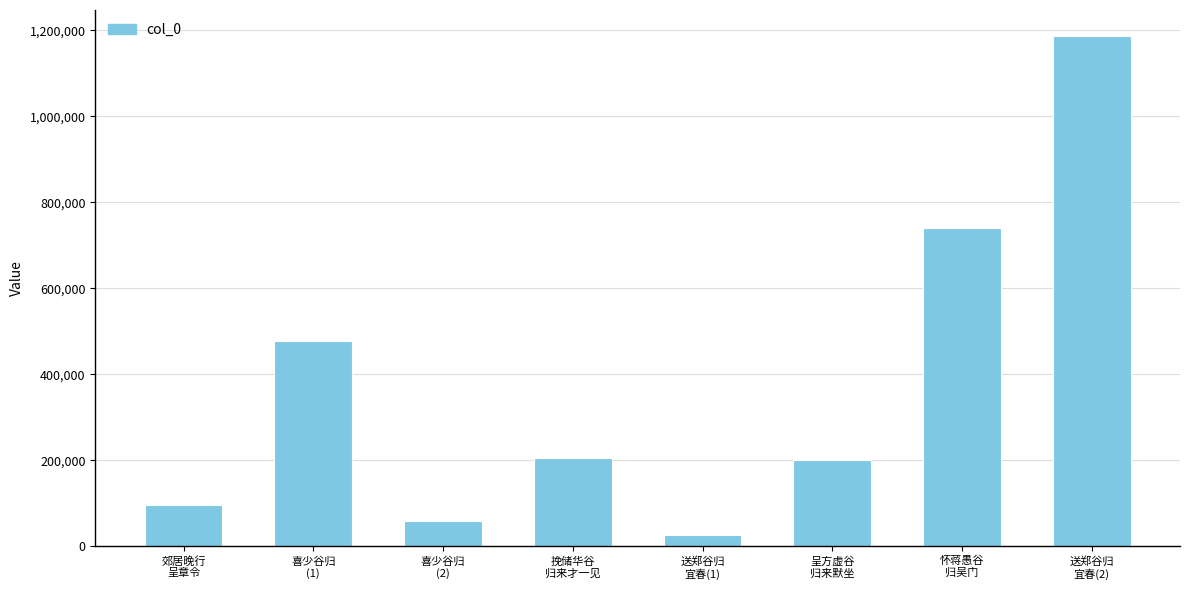

How many bars are there in total?

8